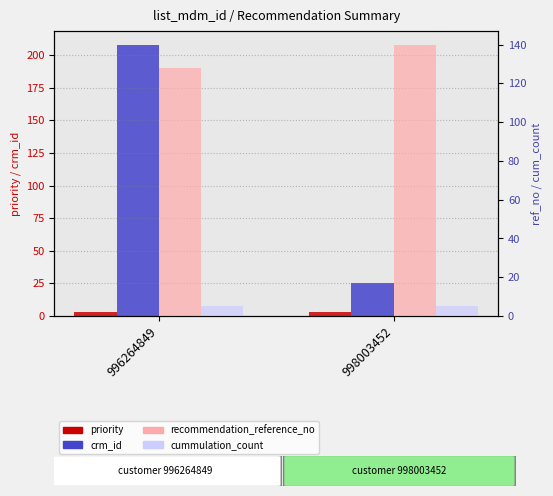

Between 996264849 and 998003452, which is larger?

996264849